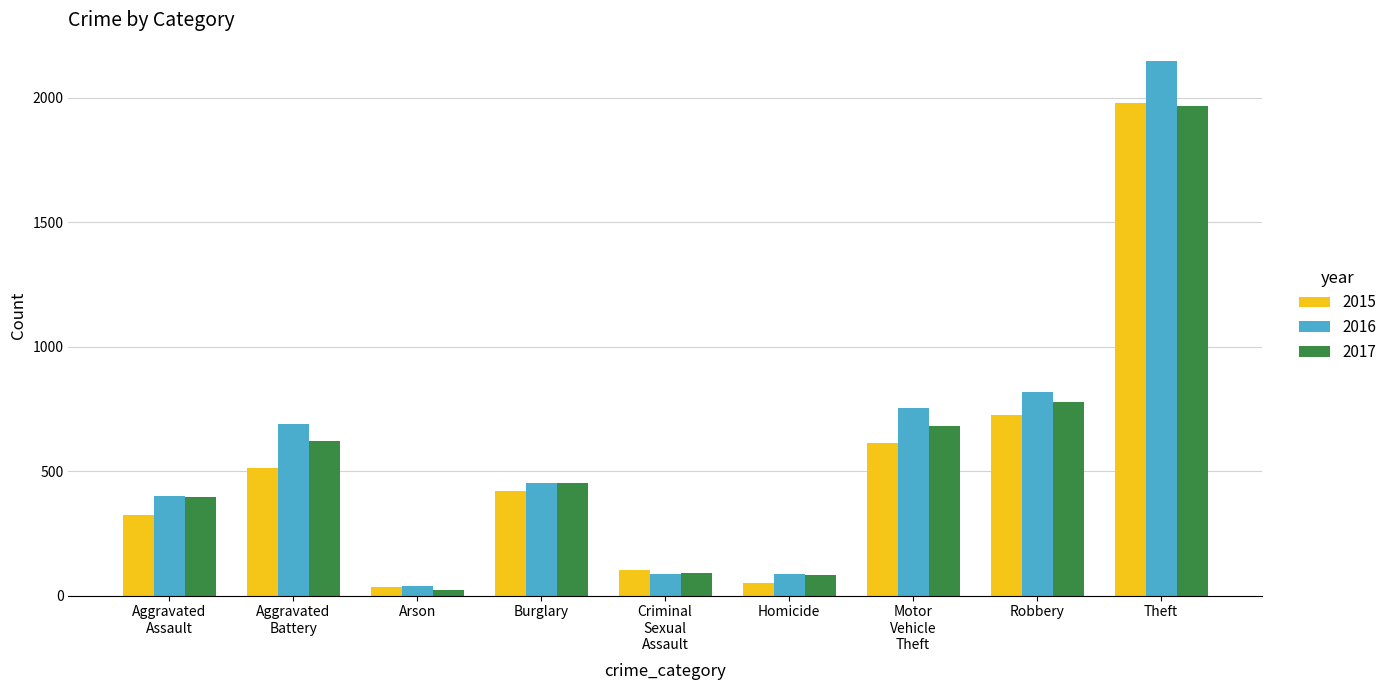

True or false: 2015 has a value of 1981 at Theft.

True